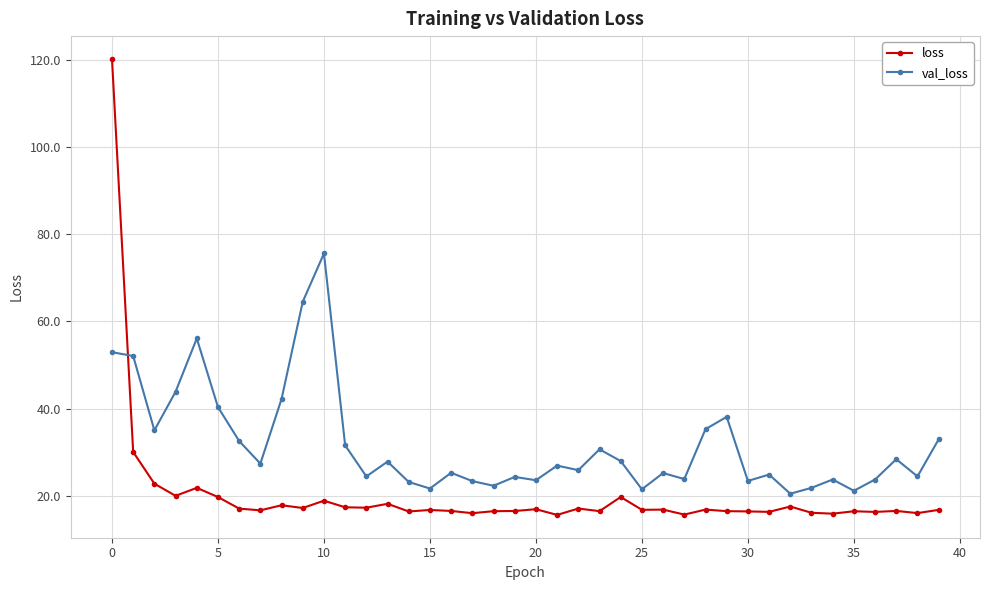

Rank the series by their maximum value, from highest to lowest.

loss, val_loss